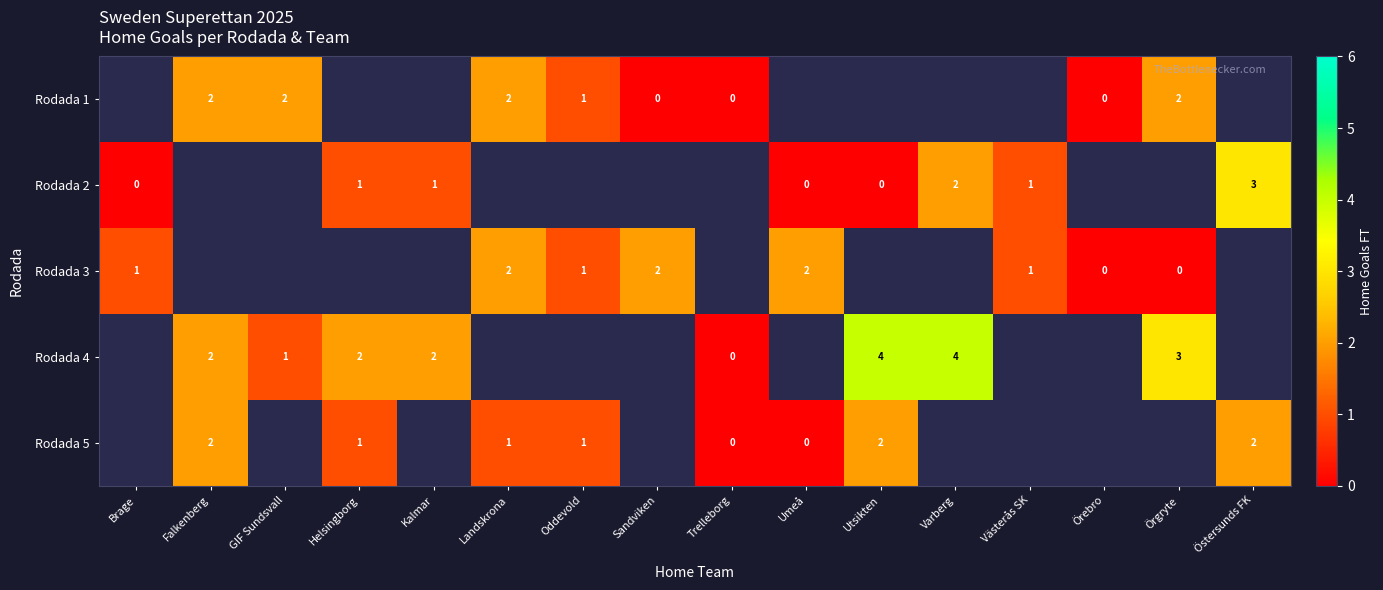

The Rodada 5 series shows 0 at Helsingborg. True or false?

False